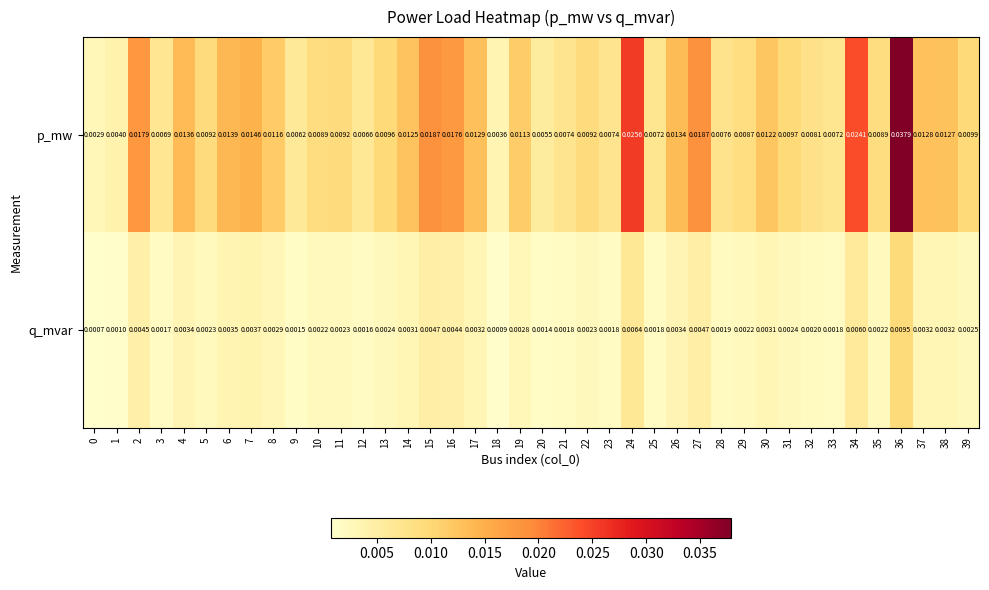

Between 7 and 8, which series saw the biggest shift?

p_mw